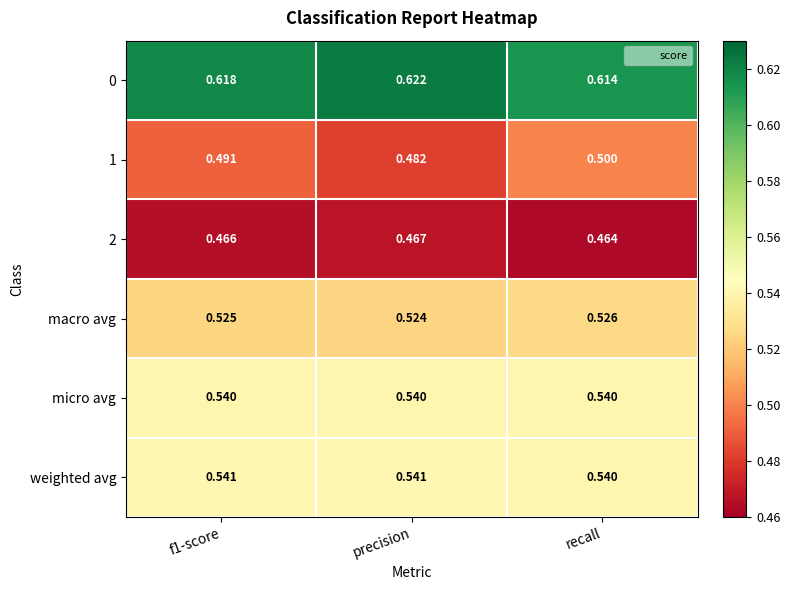

At which label is macro avg closest to 0?

precision